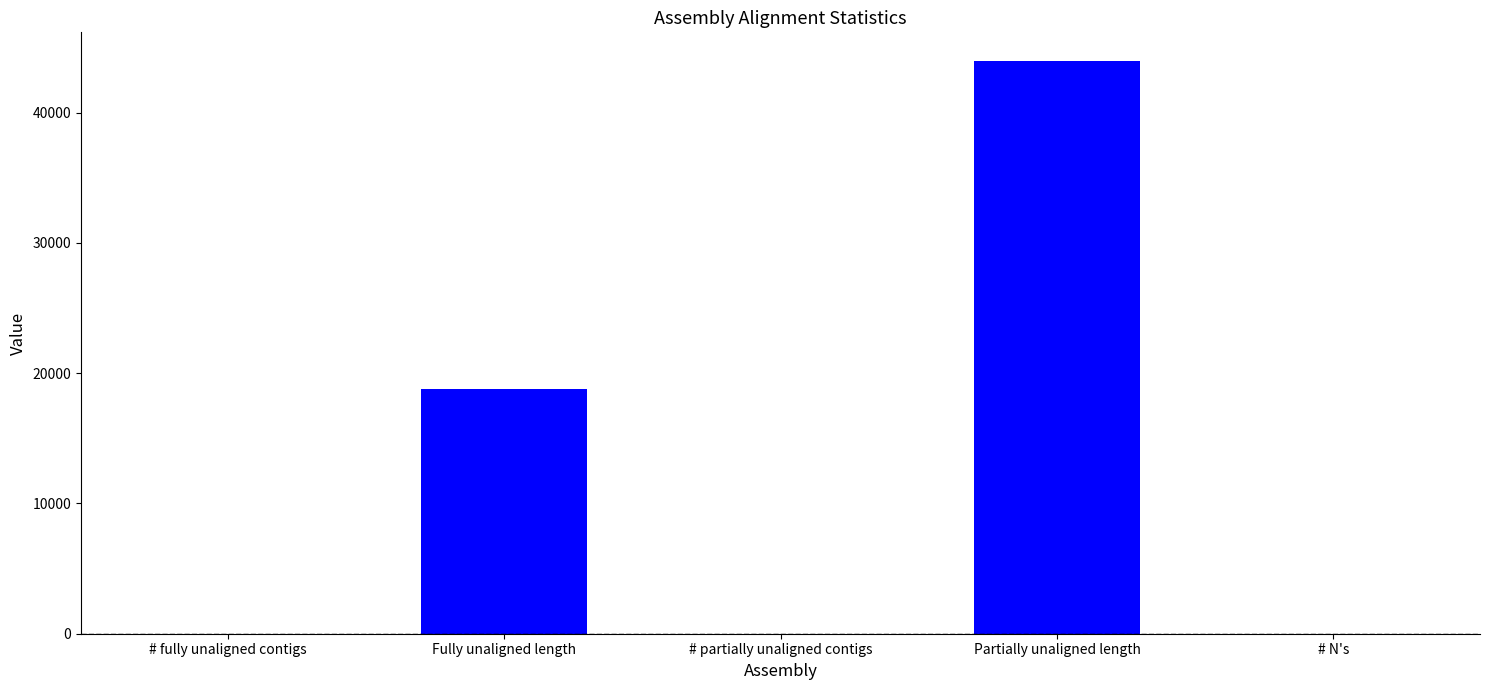

True or false: the data shows 43967 at Partially unaligned length.

True